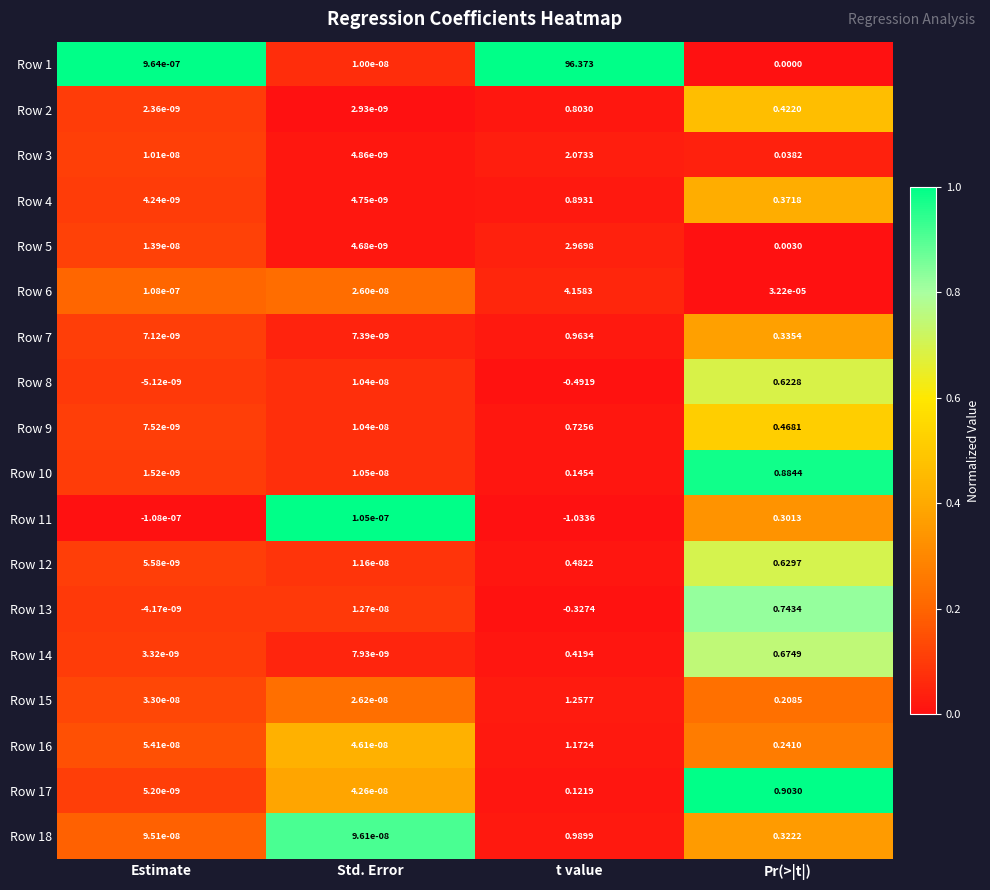

Rank the series by their maximum value, from highest to lowest.

Row 1, Row 6, Row 5, Row 3, Row 15, Row 16, Row 18, Row 7, Row 17, Row 4, Row 10, Row 2, Row 13, Row 9, Row 14, Row 12, Row 8, Row 11